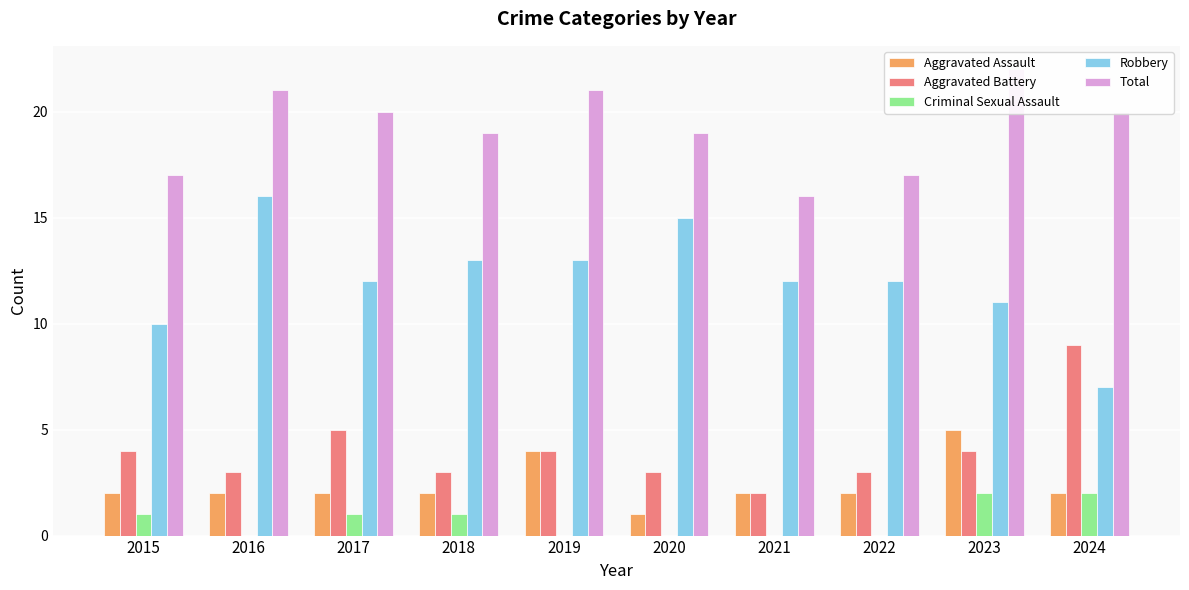

Does the chart contain any negative values?

No